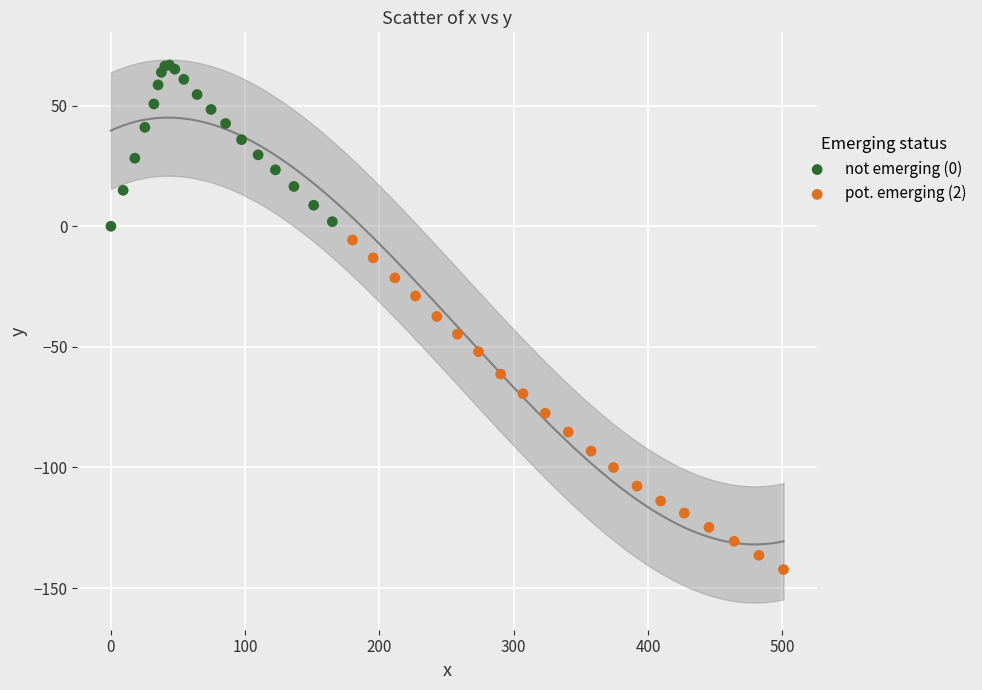

Which series reaches the maximum Y coordinate?

not emerging (0)